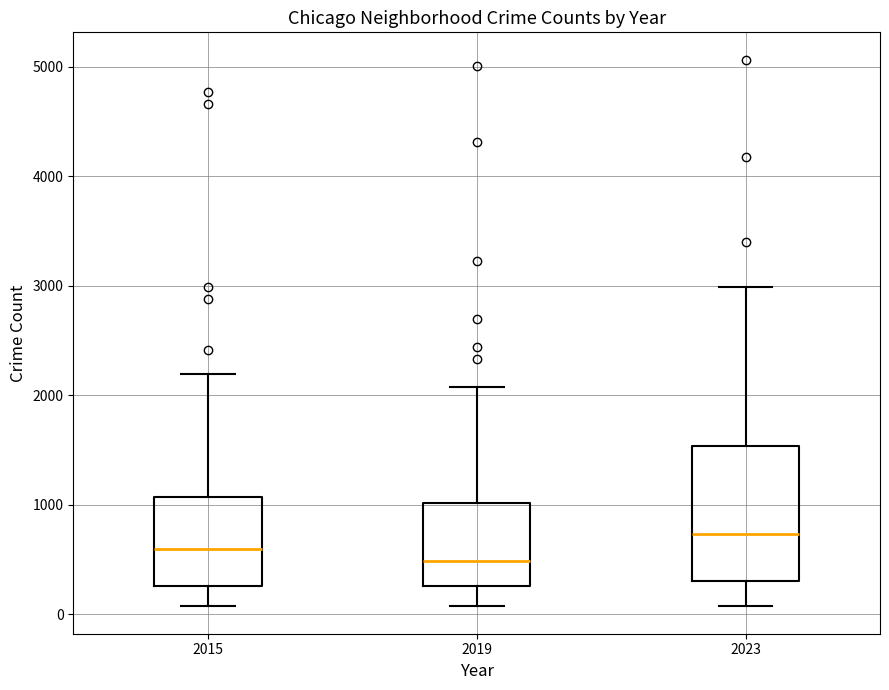

Reading left to right, transcribe this box plot: for each box, give where its median line is, the range the box spans, and where its two whiskers end, as read against the y-axis. The values are not printed on the chart, so give them approximately, as read against the axis.

2015: median 600, box 300 to 1100, whiskers 100 to 2200
2019: median 500, box 300 to 1000, whiskers 100 to 2100
2023: median 700, box 300 to 1500, whiskers 100 to 3000